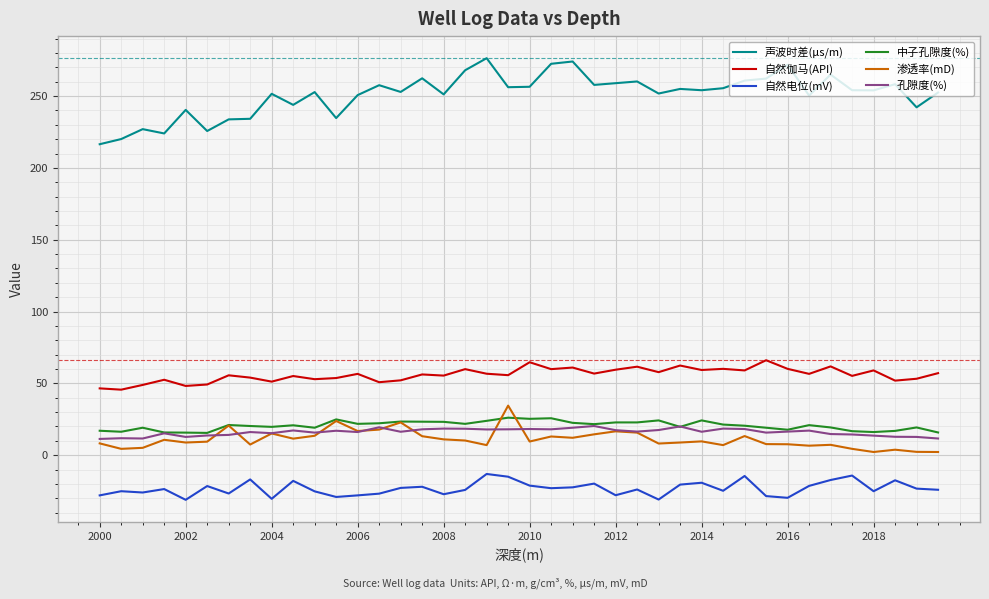

What is the highest value of the 声波时差(μs/m) series?

276.4